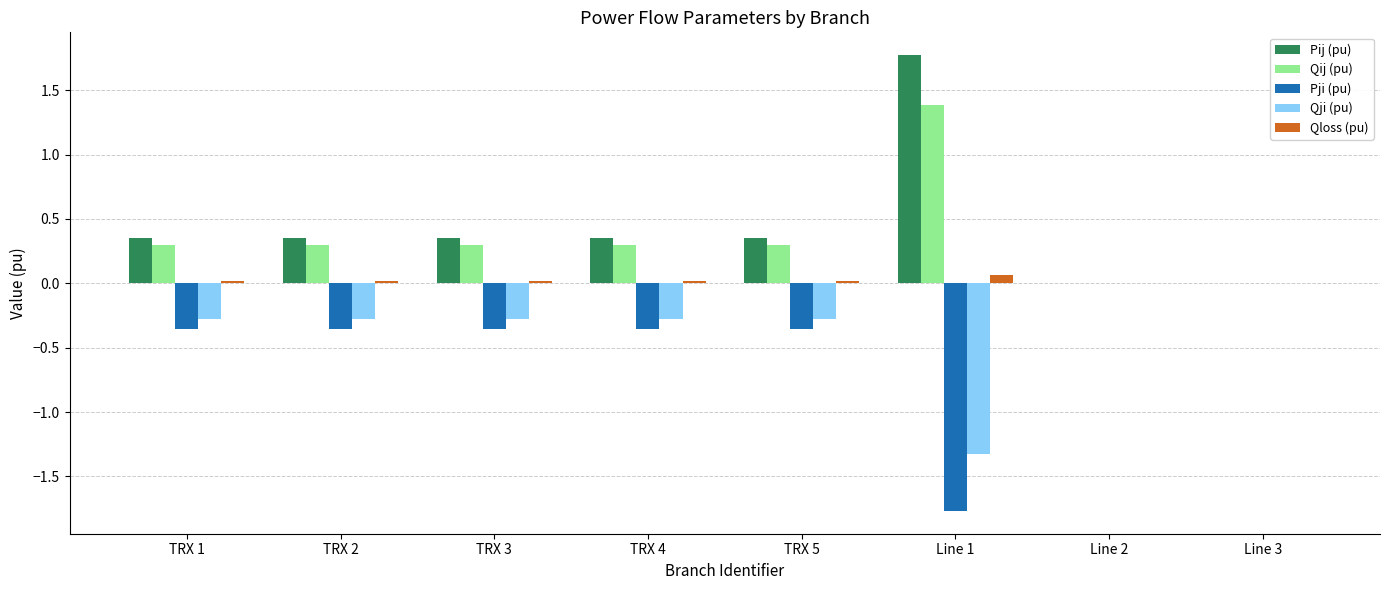

Which category has the highest value across all series?

Line 1